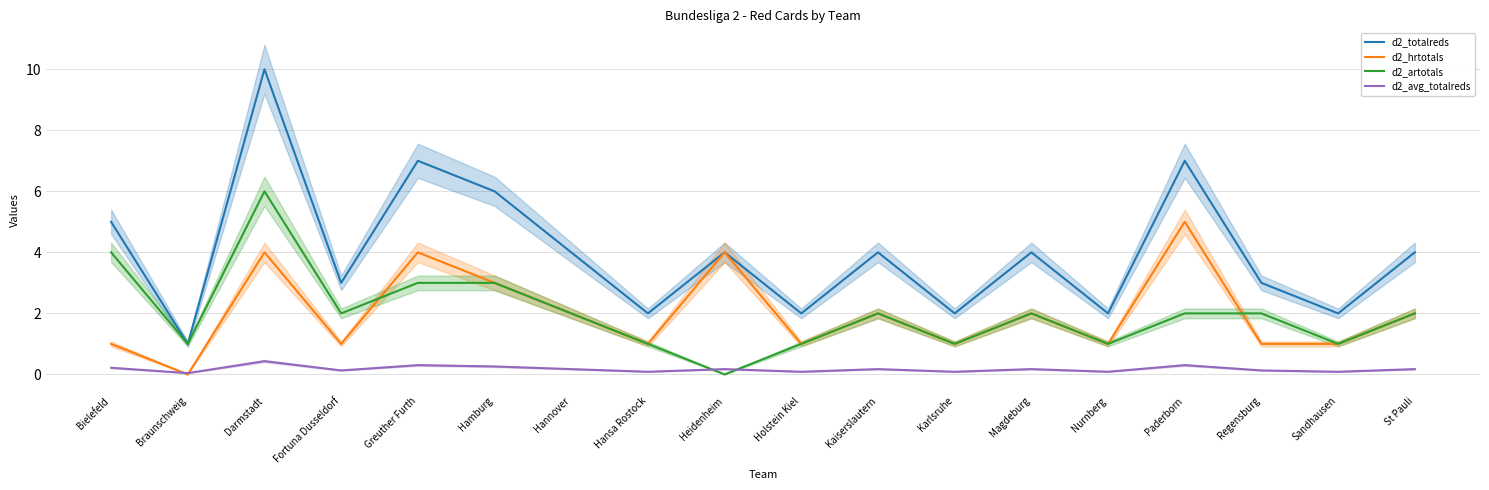

How many categories are shown in the chart?

18